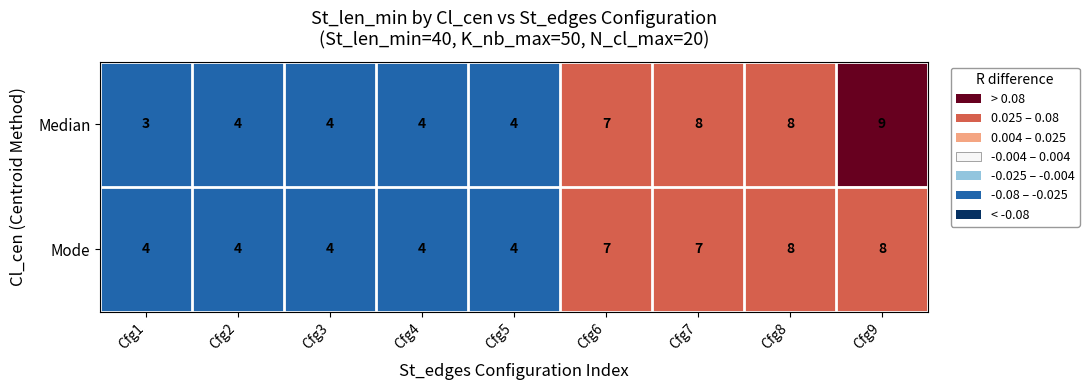

What is the lowest value of the Mode series?

4